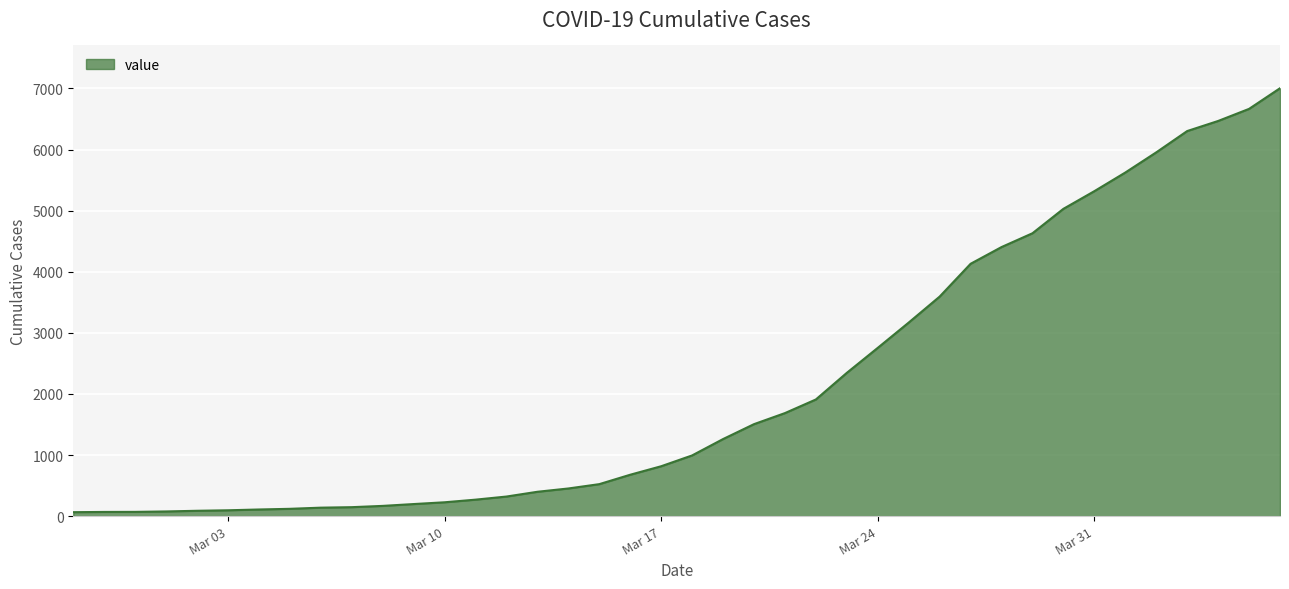

What is the difference between the maximum and minimum values?

6940